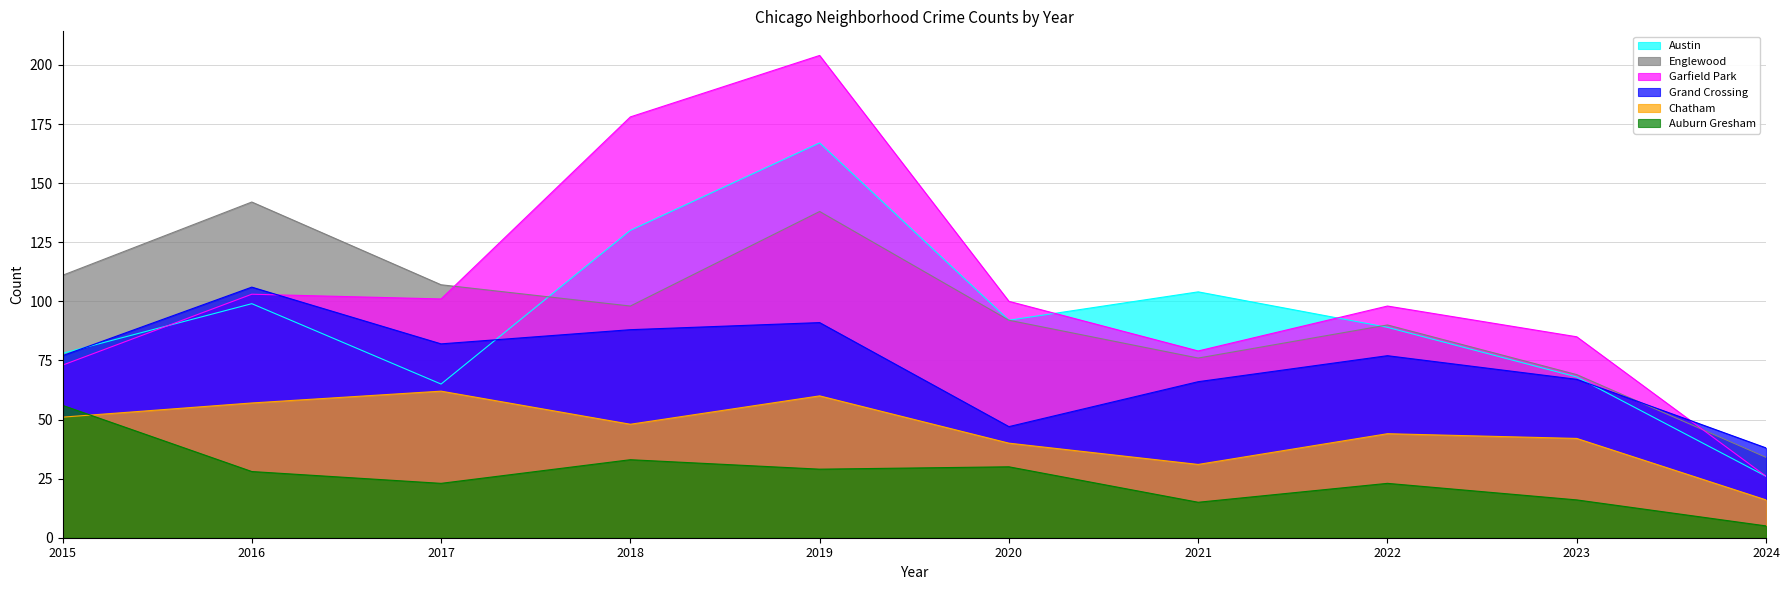

The Chatham series shows 62 at 2017. True or false?

True